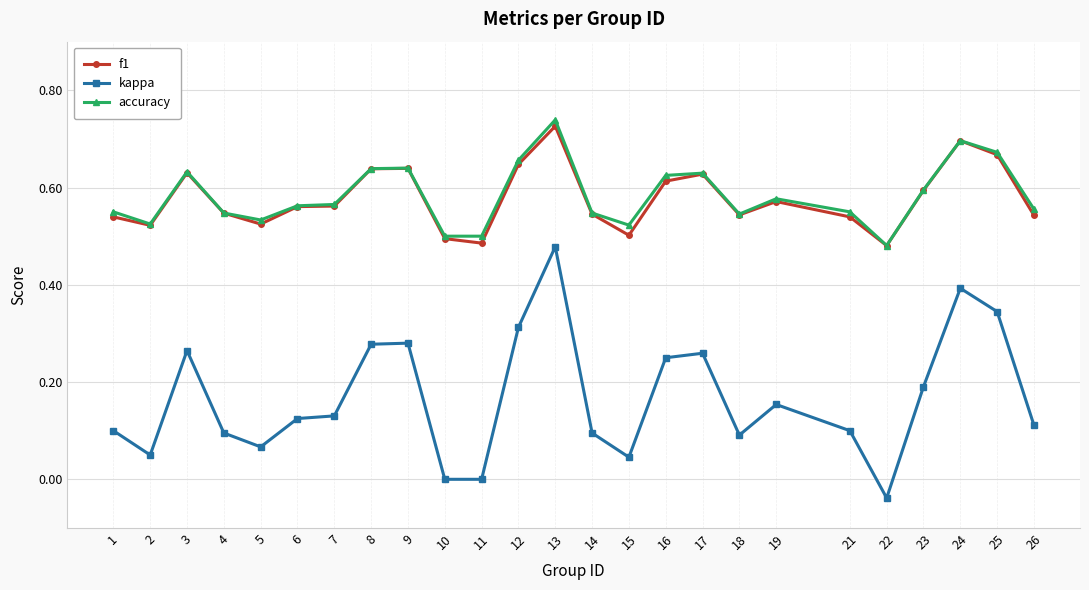

At which category does kappa reach its first local valley?

2